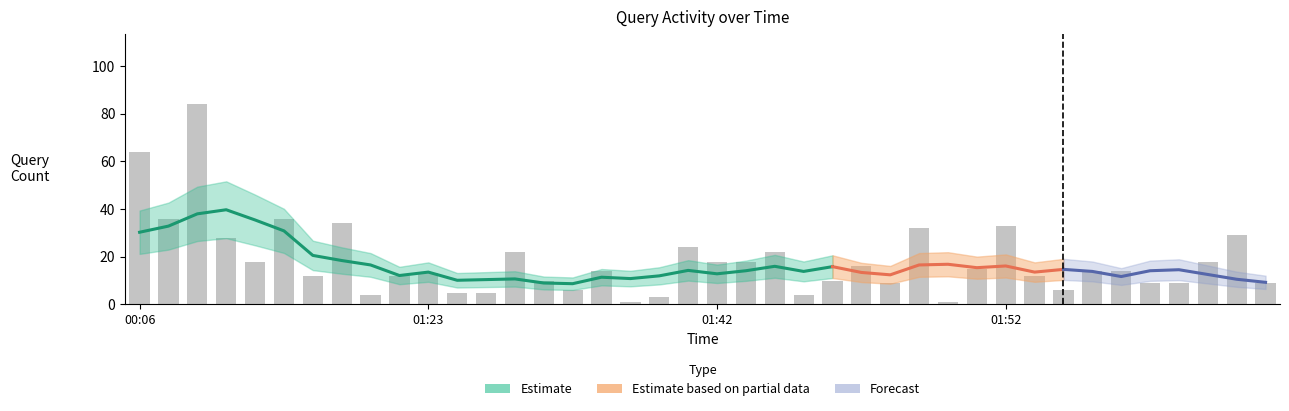

How many categories are shown in the chart?

40